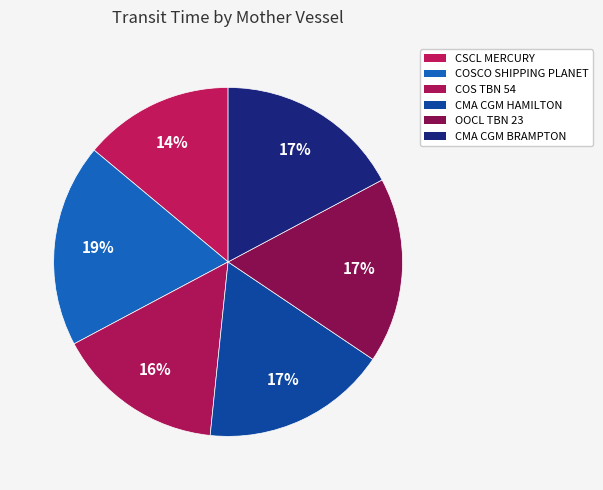

To the nearest percent, what percentage of the pie is CMA CGM HAMILTON?

17%